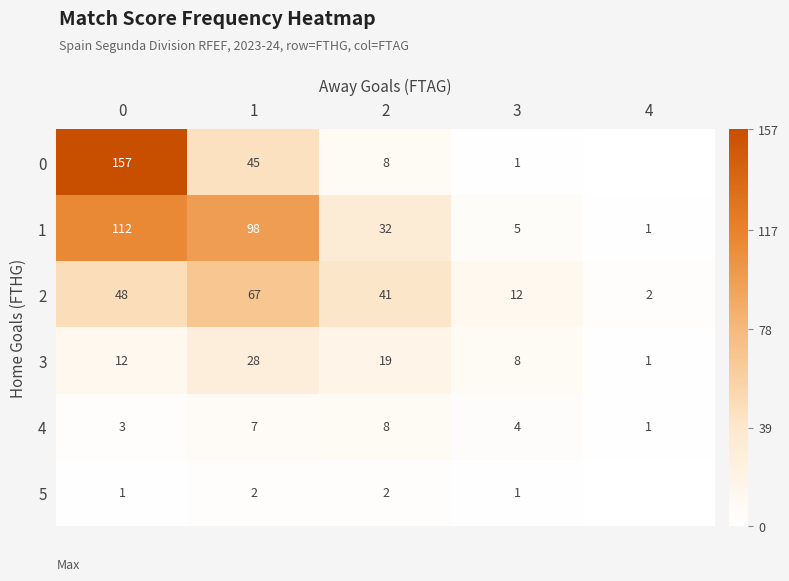

What is the sum of the 4 values at 4 and 3?

5